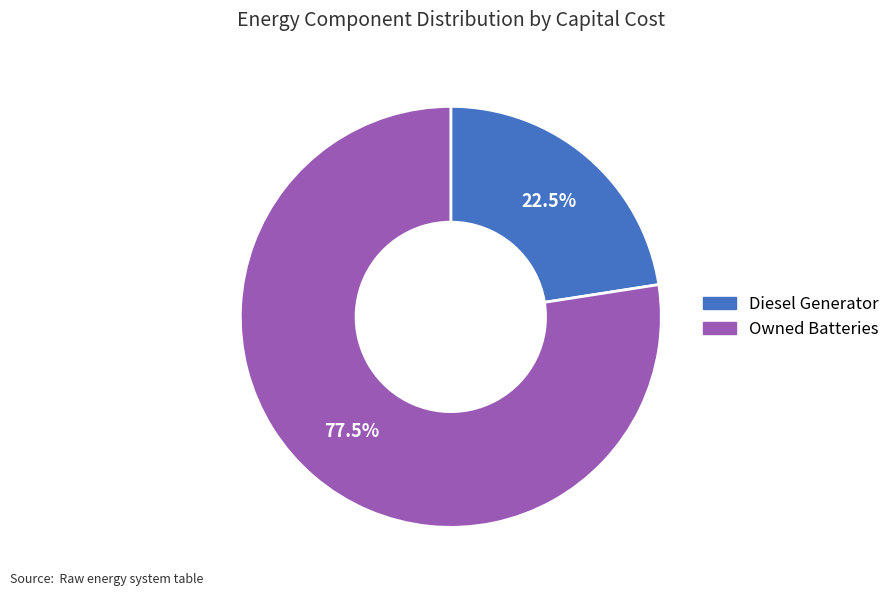

Count the number of slices in the pie.

2